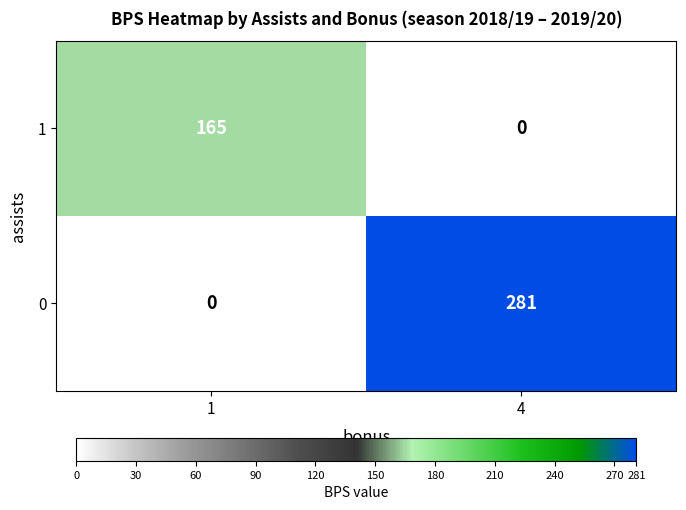

What is the sum of all 0 values?

281